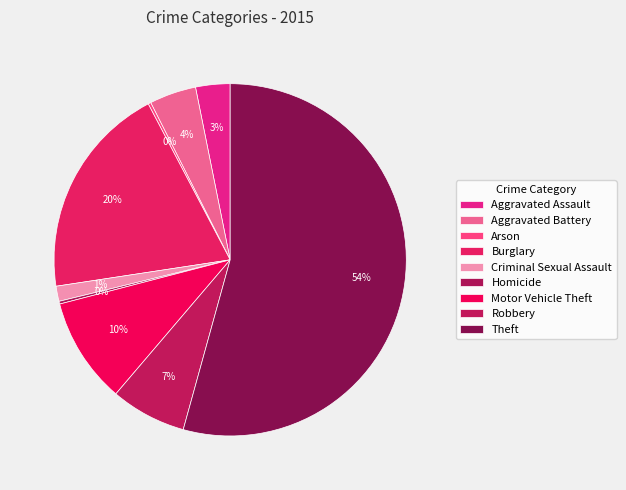

Is the sum of Robbery and Aggravated Battery greater than half?

No